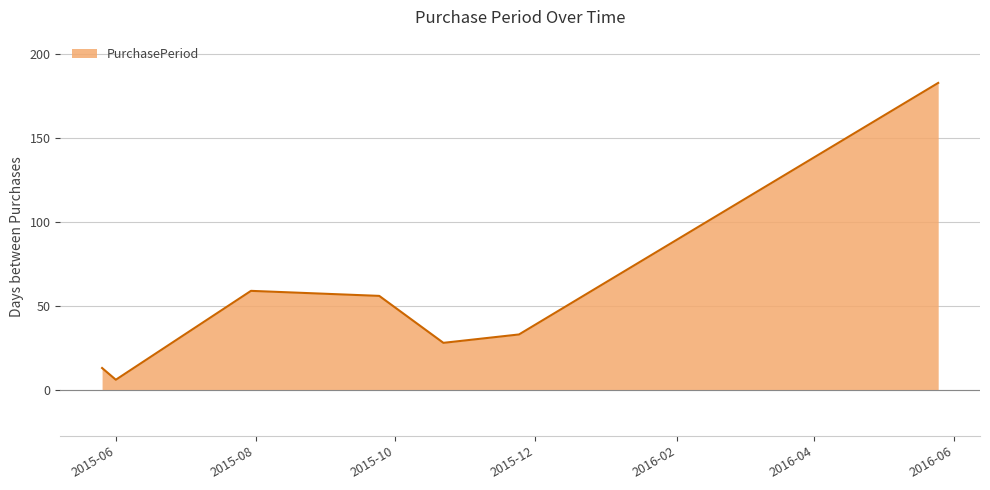

How many interior local peaks (higher than both neighbors) does the data have?

1